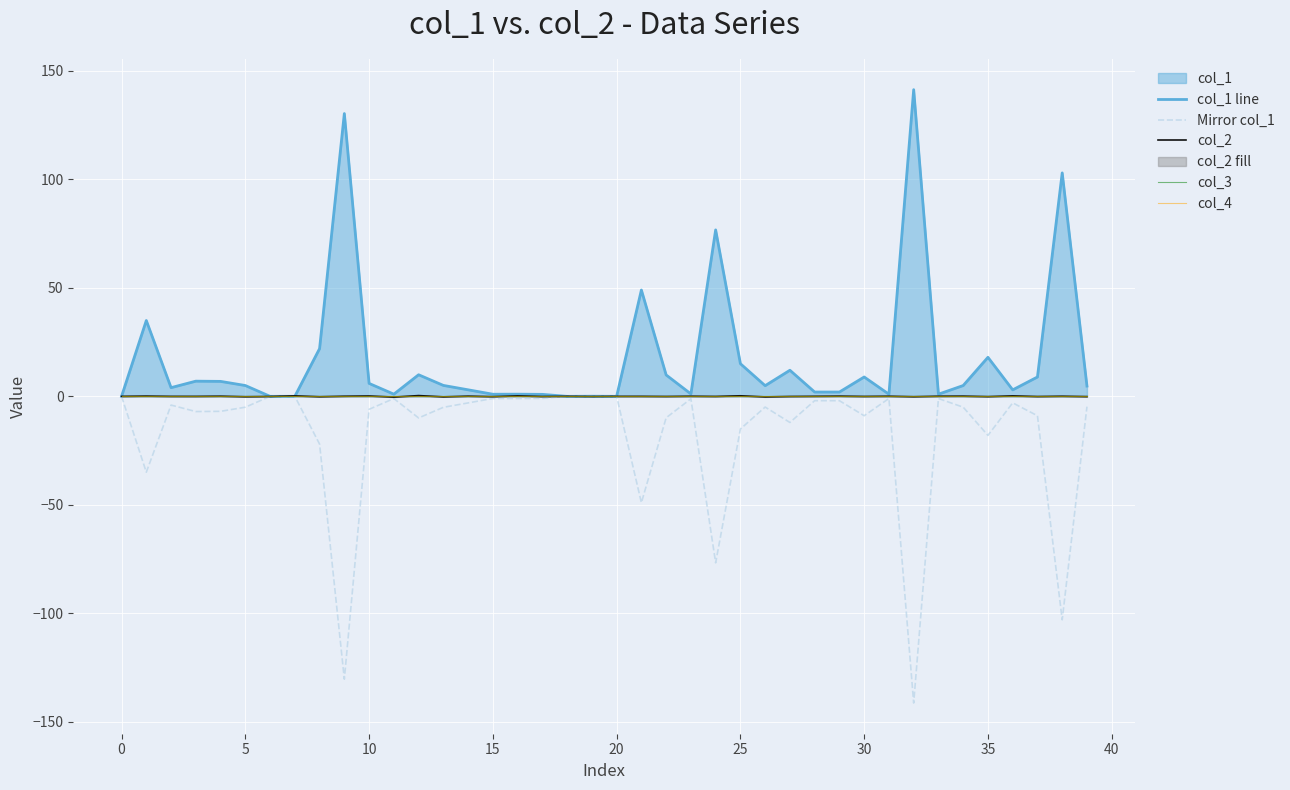

True or false: col_1 line has a value of 0.0 at 18.

False